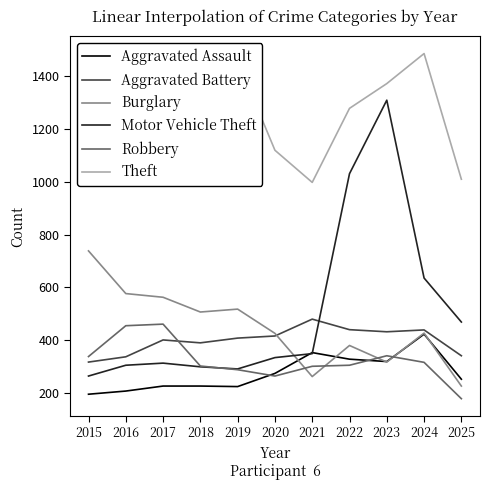

What is the difference between the Theft values at 2025 and 2017?

329